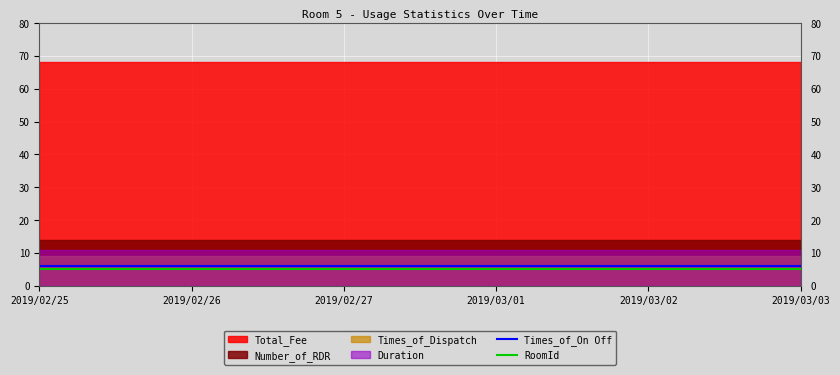

True or false: Times_of_On Off and RoomId cross at least once.

False